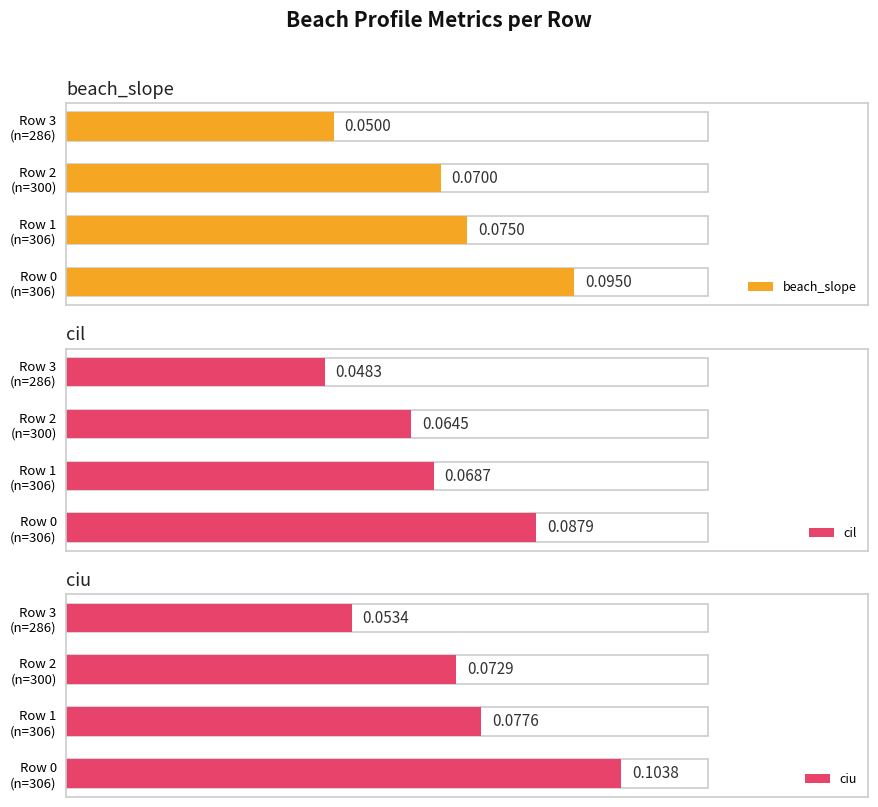

Between 0 and 2, which series saw the biggest shift?

ciu